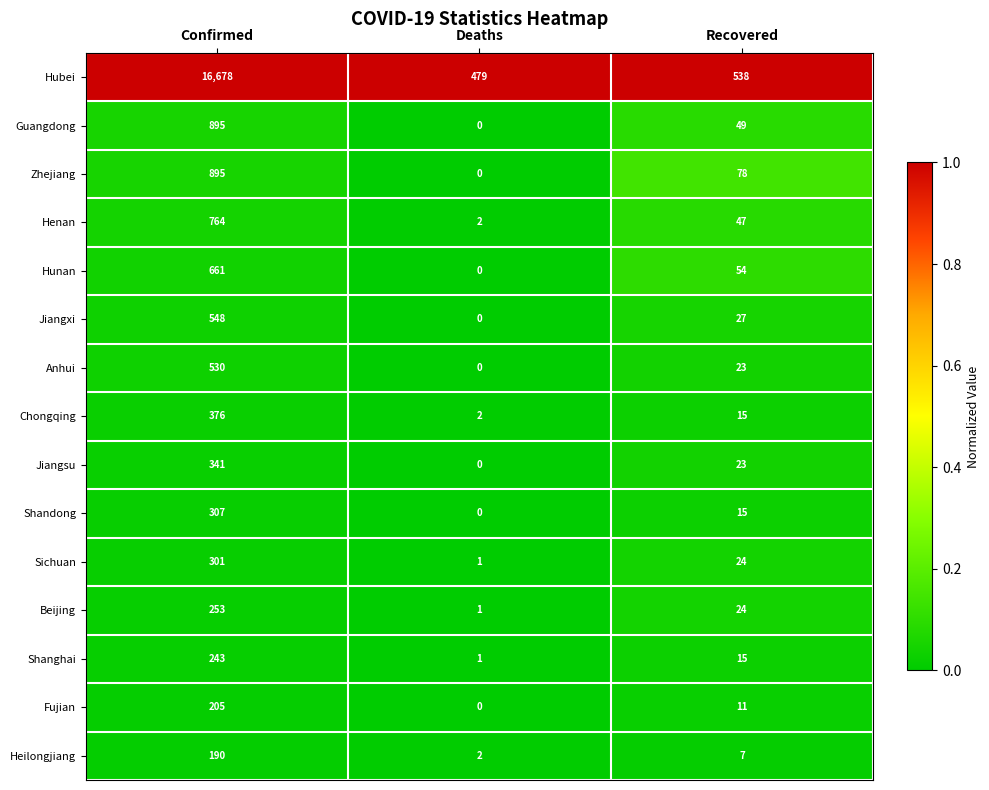

At how many categories does at least one series exceed 0?

3